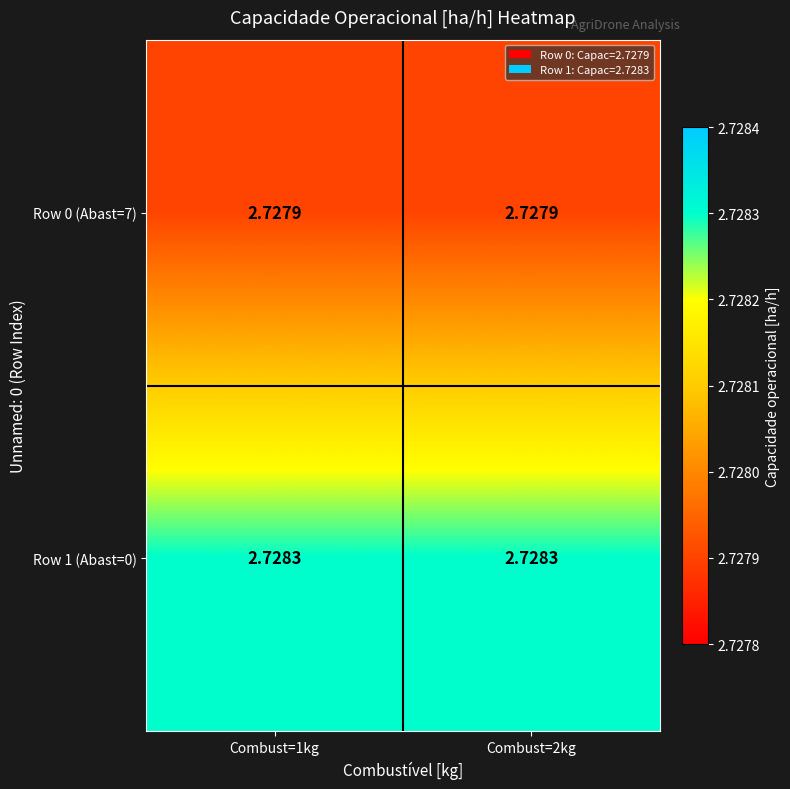

How many distinct data groups are displayed?

2